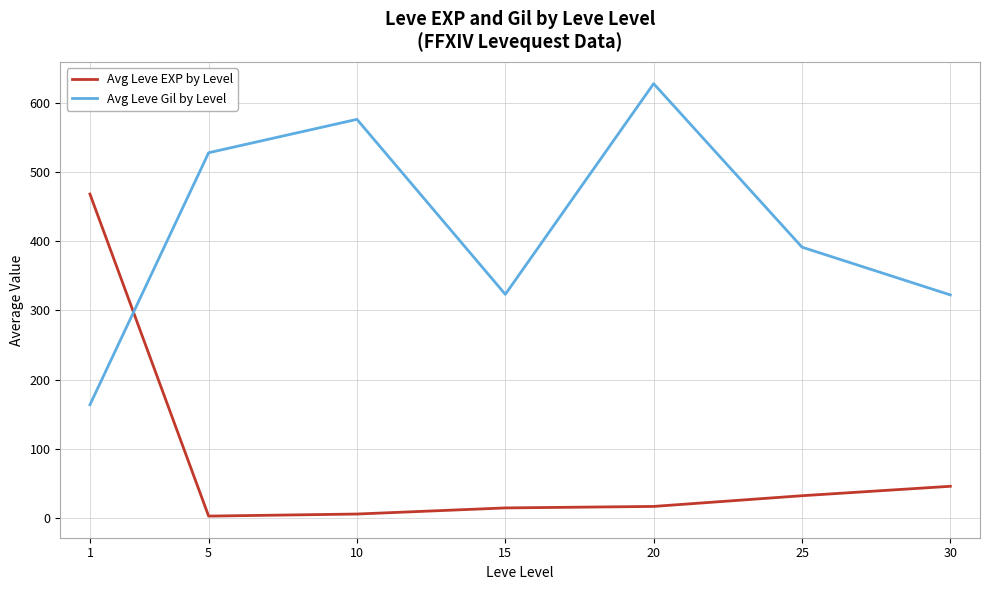

How many lines are shown in the chart?

2